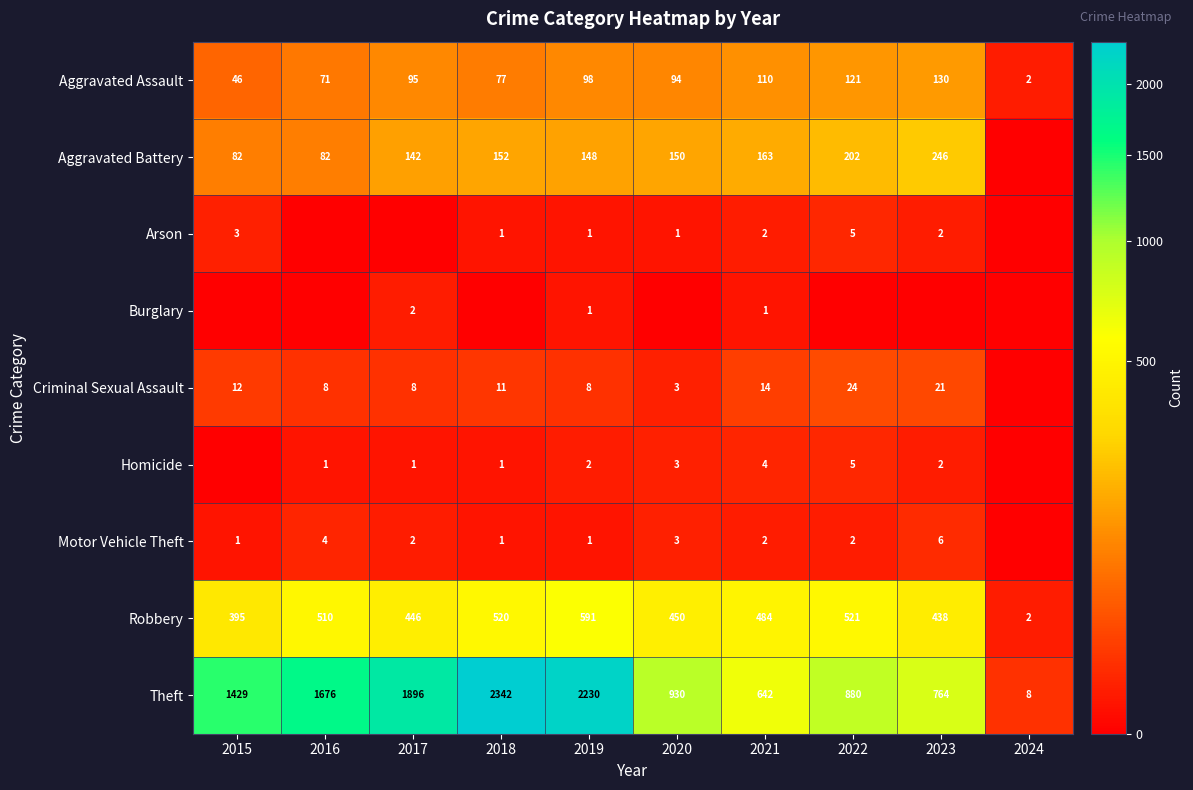

What is the average value of the Robbery series?

436